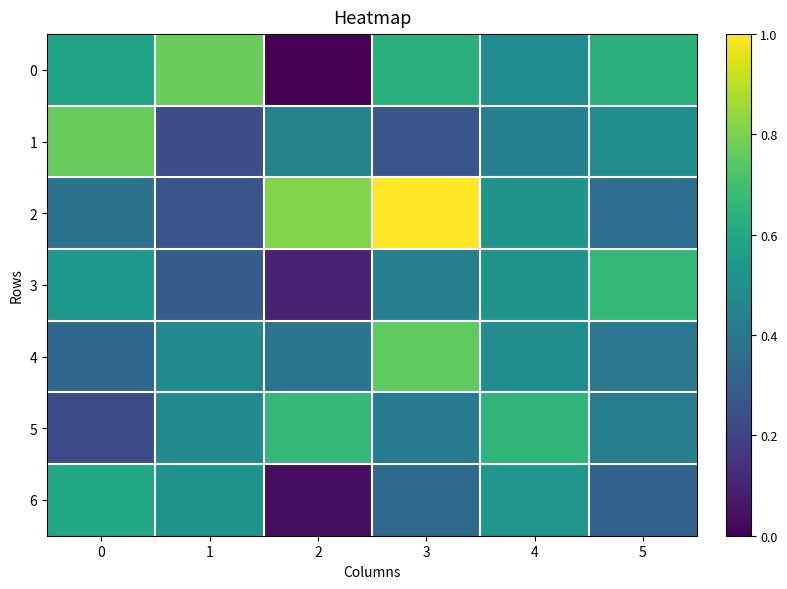

Rank the series by their maximum value, from lowest to highest.

6, 5, 3, 4, 1, 0, 2